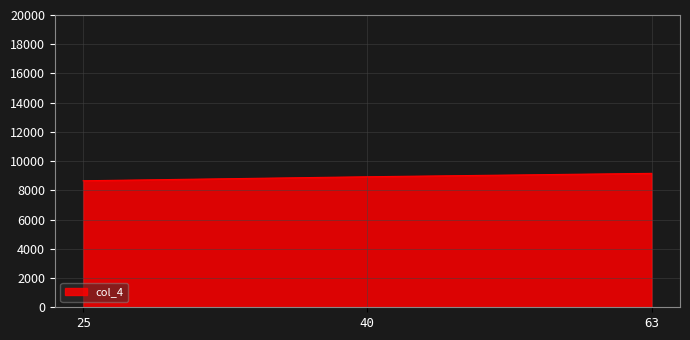

How many series are shown in this chart?

1